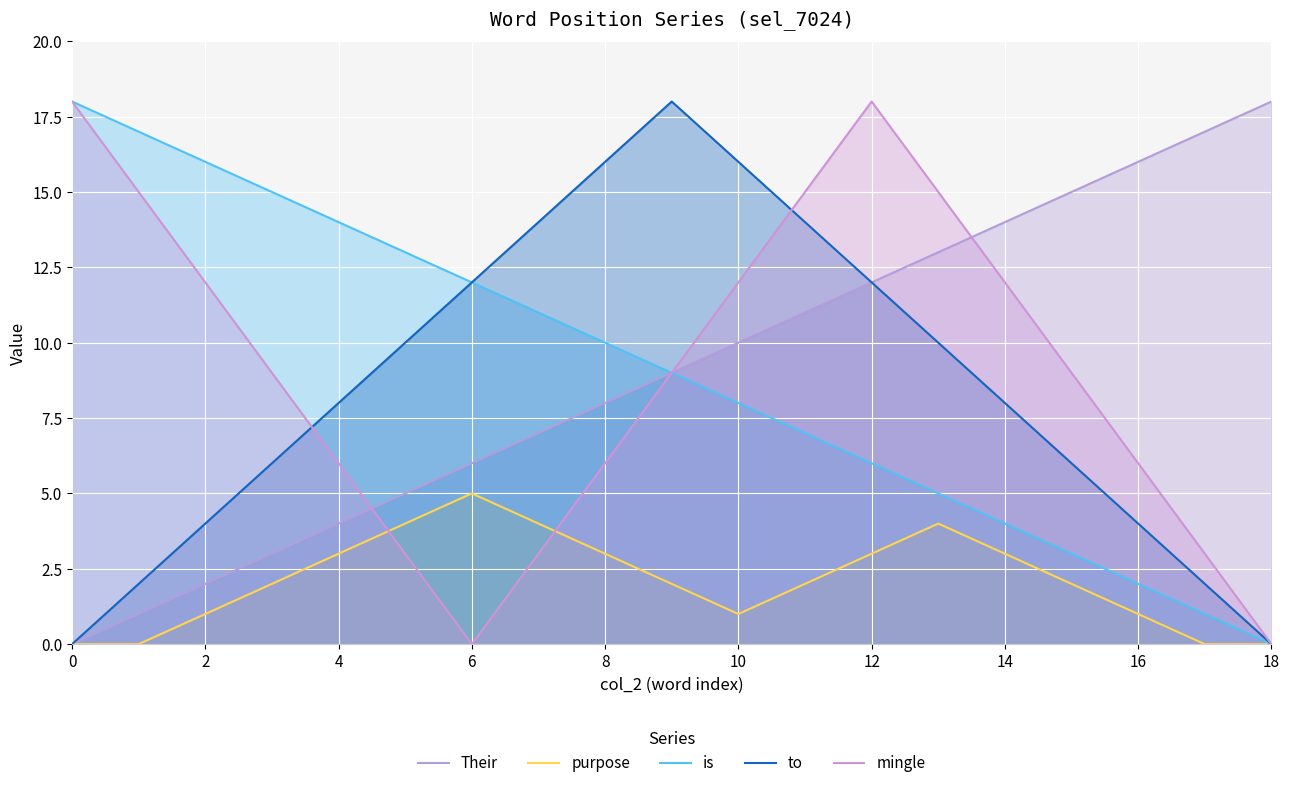

How many values in the is series are below 9?

9